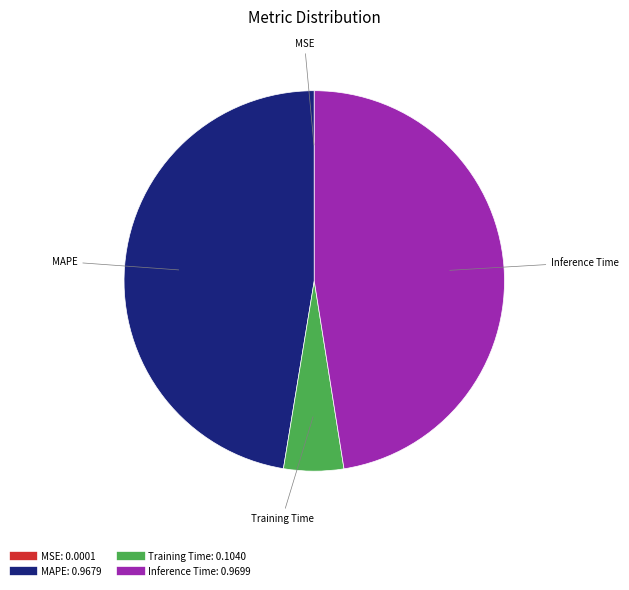

Does any single category account for the majority?

No